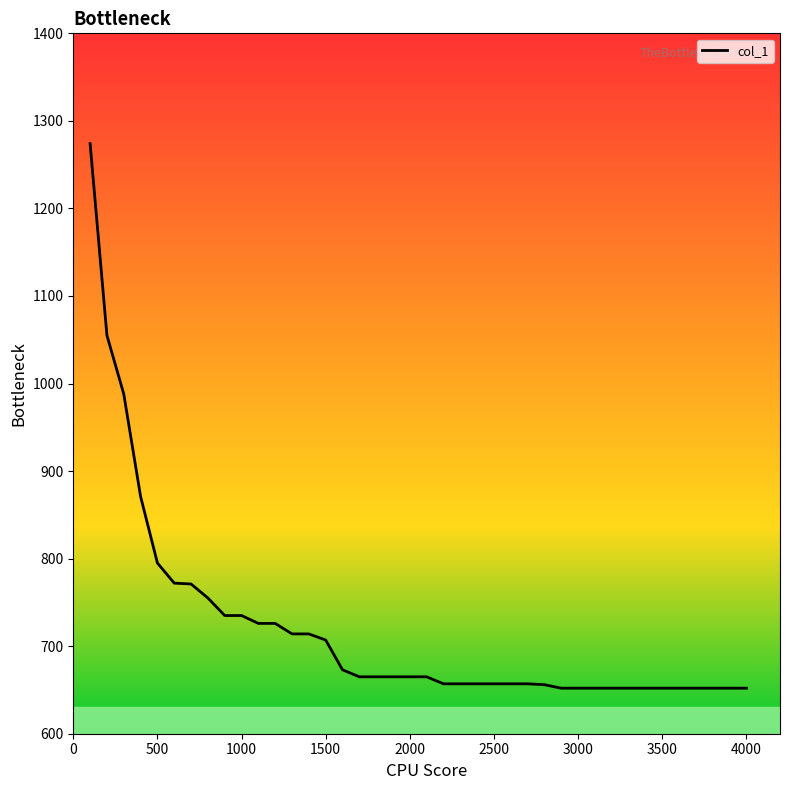

How many lines are shown in the chart?

1